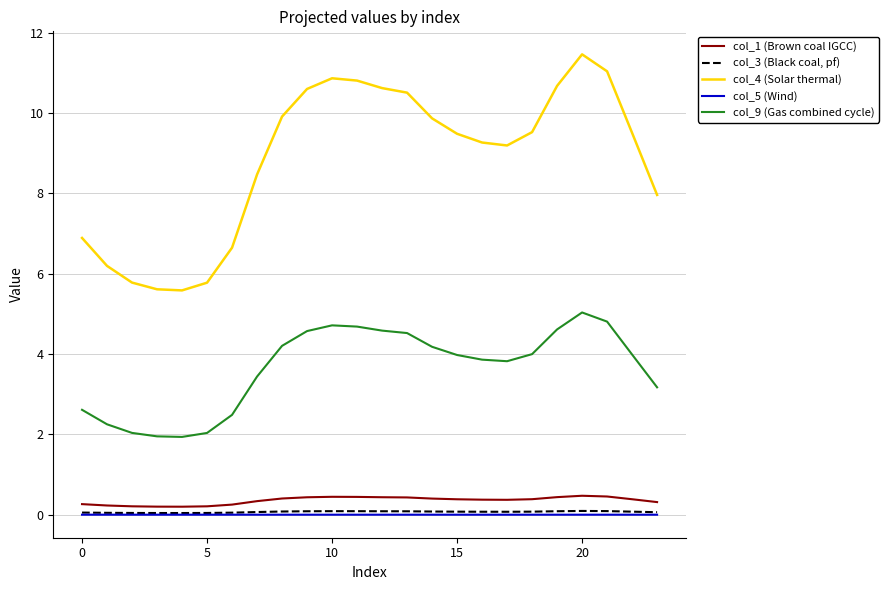

List the series in order of their peak value, lowest first.

col_5 (Wind), col_3 (Black coal, pf), col_1 (Brown coal IGCC), col_9 (Gas combined cycle), col_4 (Solar thermal)